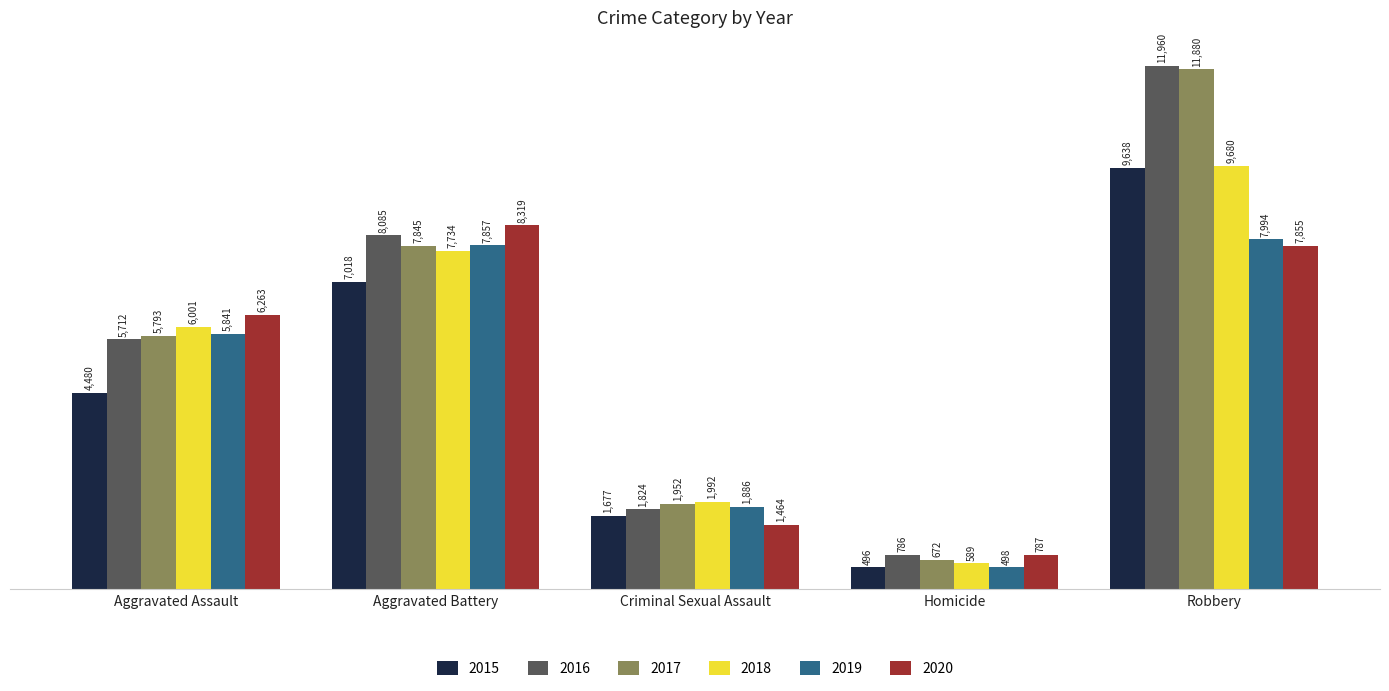

What is the value of the 2016 bar at the 4th from the left?

786